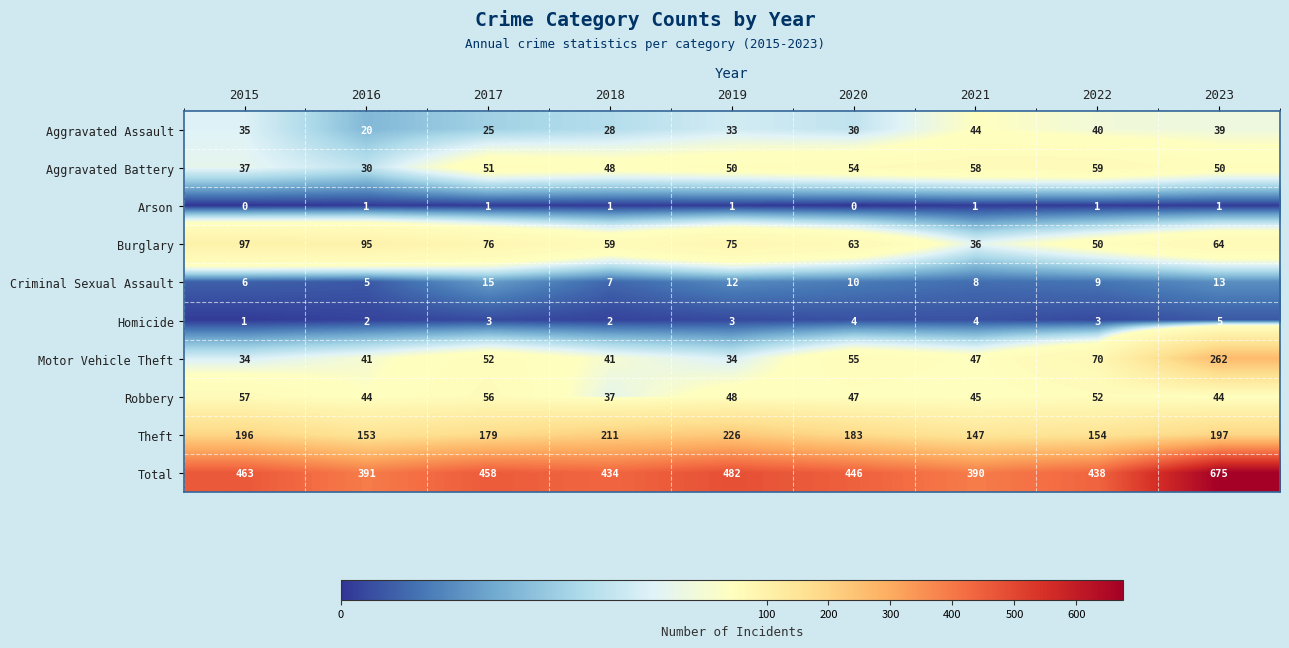

What is the maximum value shown in the chart?

675